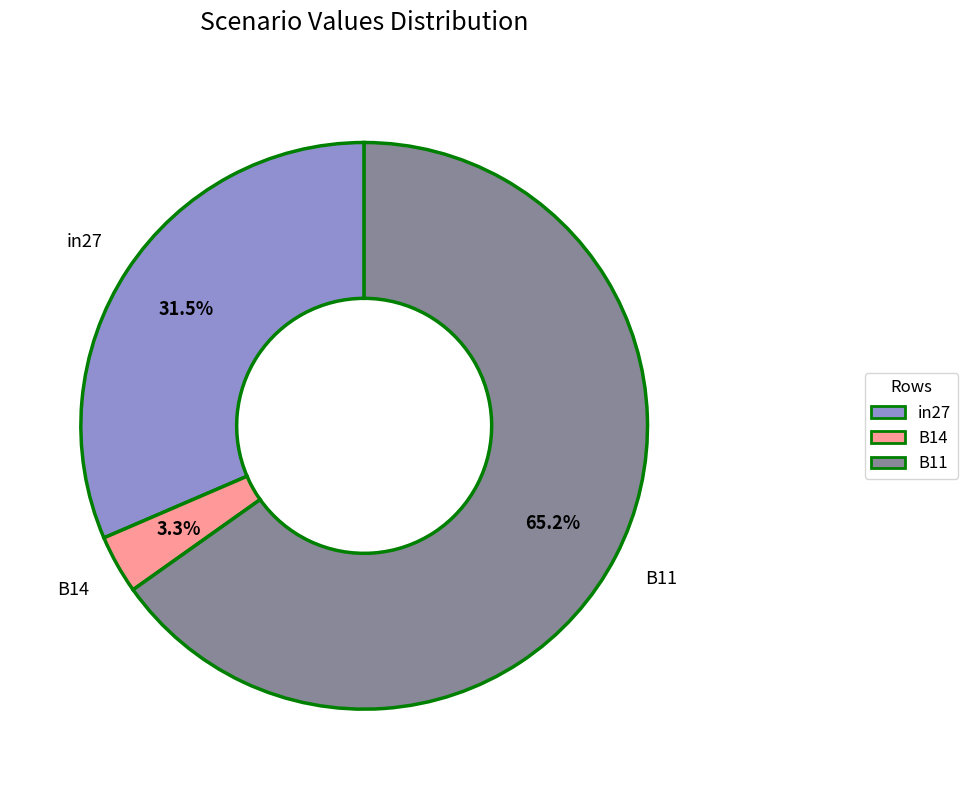

What portion of the pie excludes B11?

34.8%